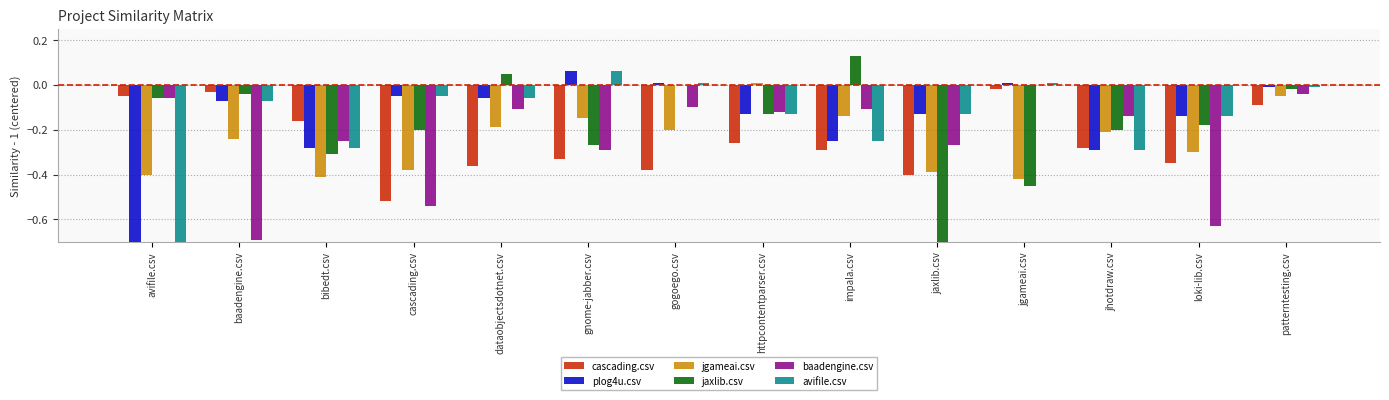

What is the spread (max minus min) of values at httpcontentparser.csv?

0.3